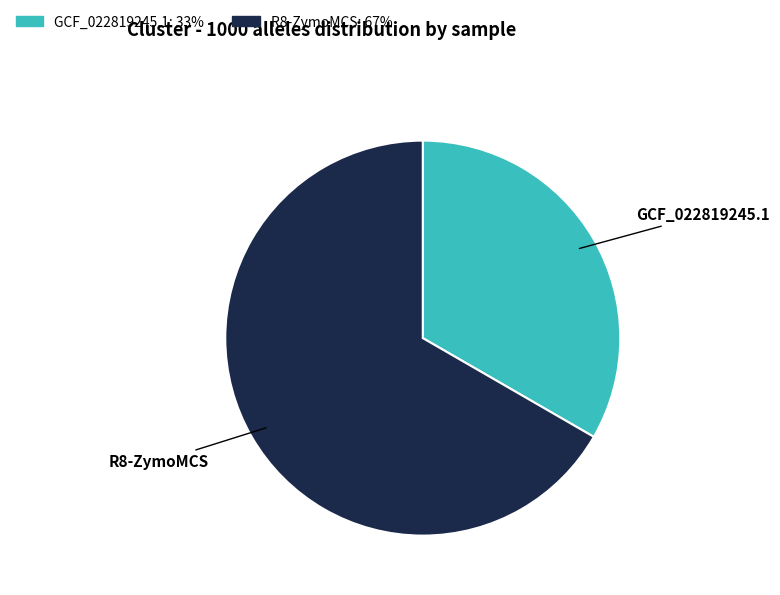

How many slices are in this pie chart?

2